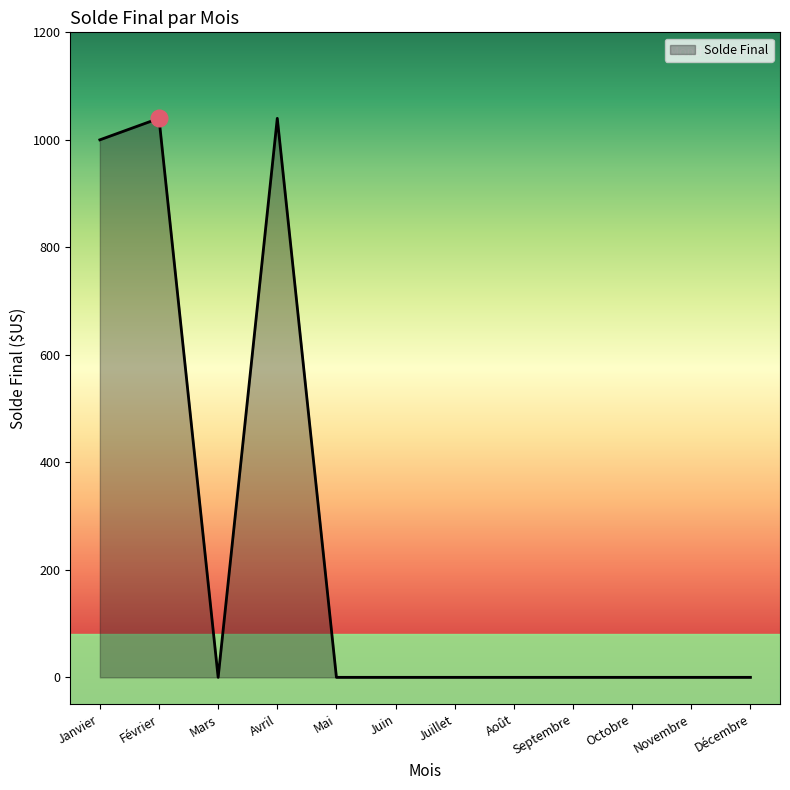

At which category does the data reach its first local peak?

Février